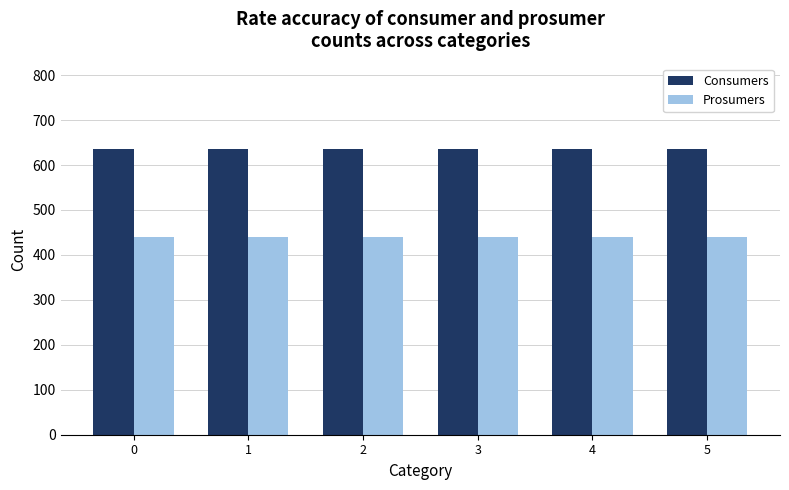

How many categories are shown in the chart?

6